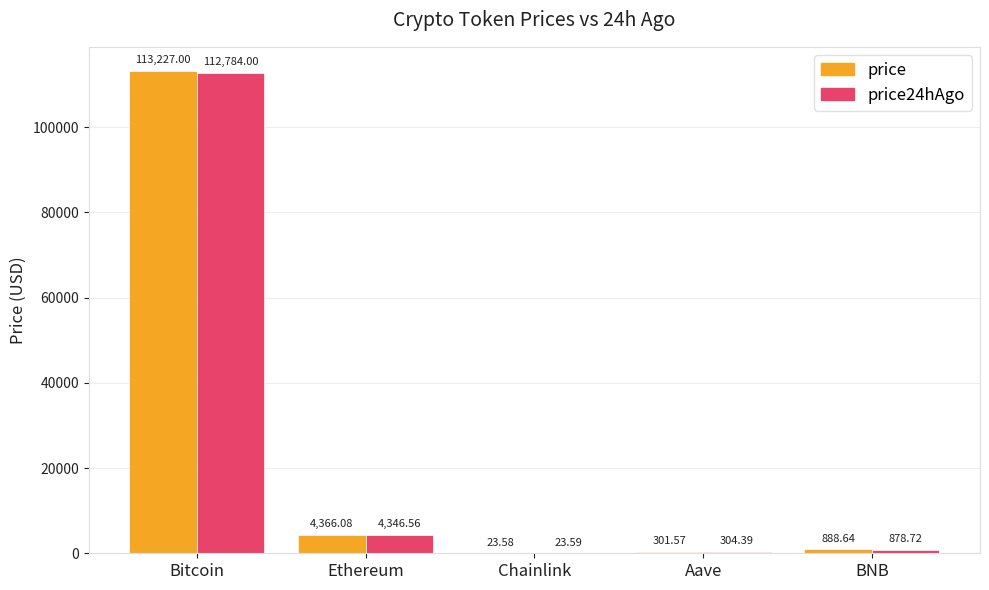

Reading left to right, what are all the values shown in this chart?

price: Bitcoin=113227.0	Ethereum=4366.1	Chainlink=23.6	Aave=301.6	BNB=888.6
price24hAgo: Bitcoin=112784.0	Ethereum=4346.6	Chainlink=23.6	Aave=304.4	BNB=878.7